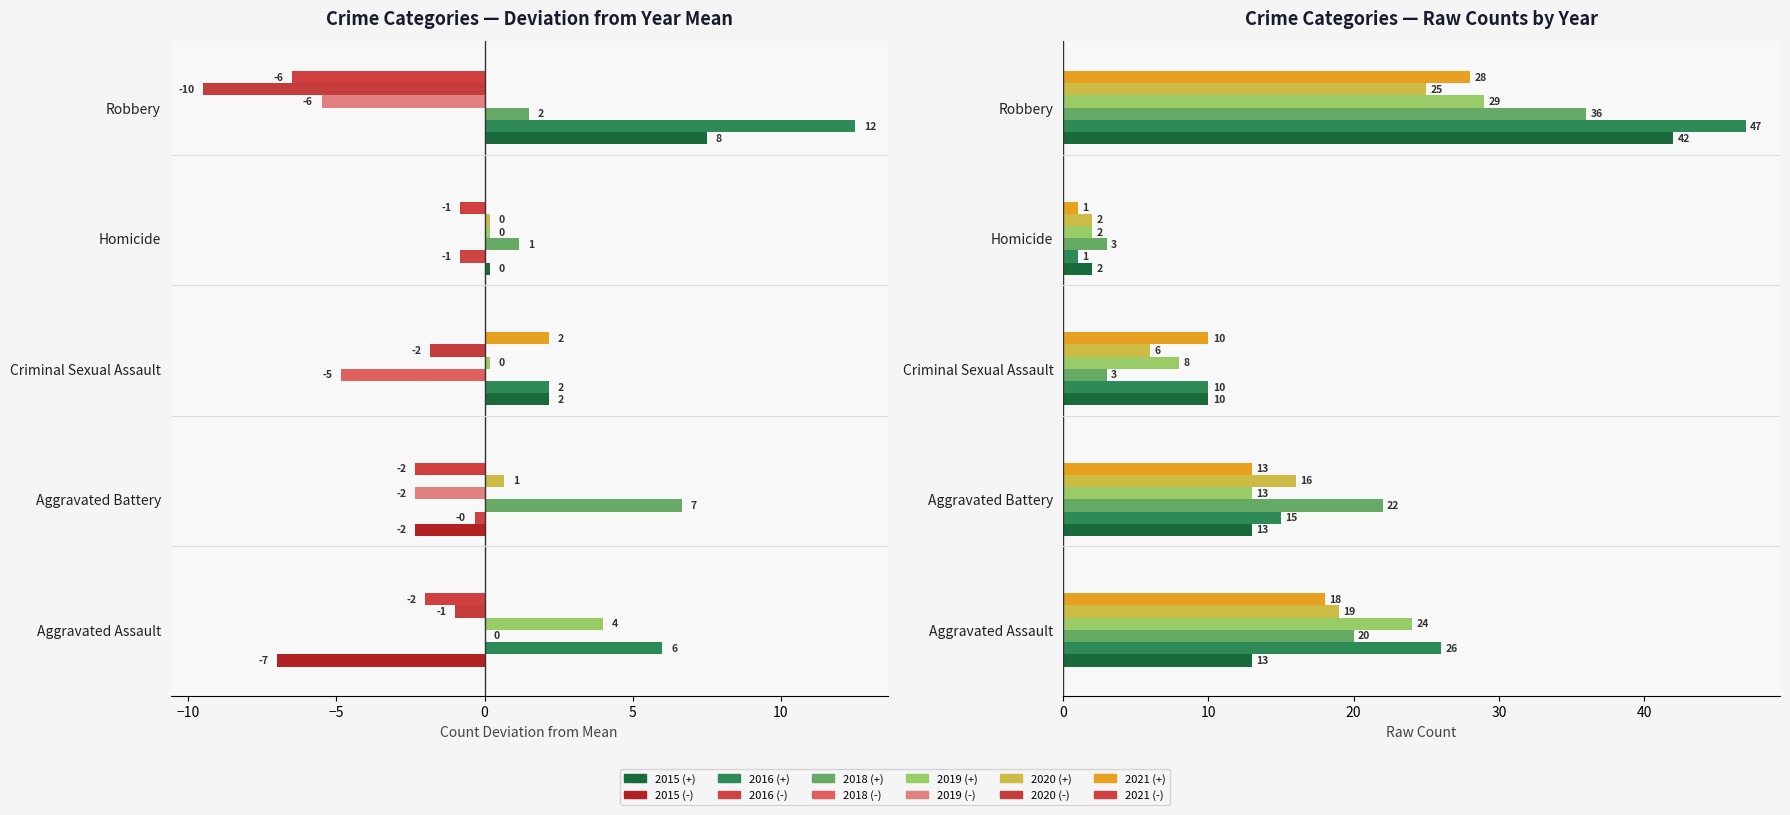

Rank the series at Aggravated Battery from lowest to highest value.

2015, 2019, 2021, 2016, 2020, 2018